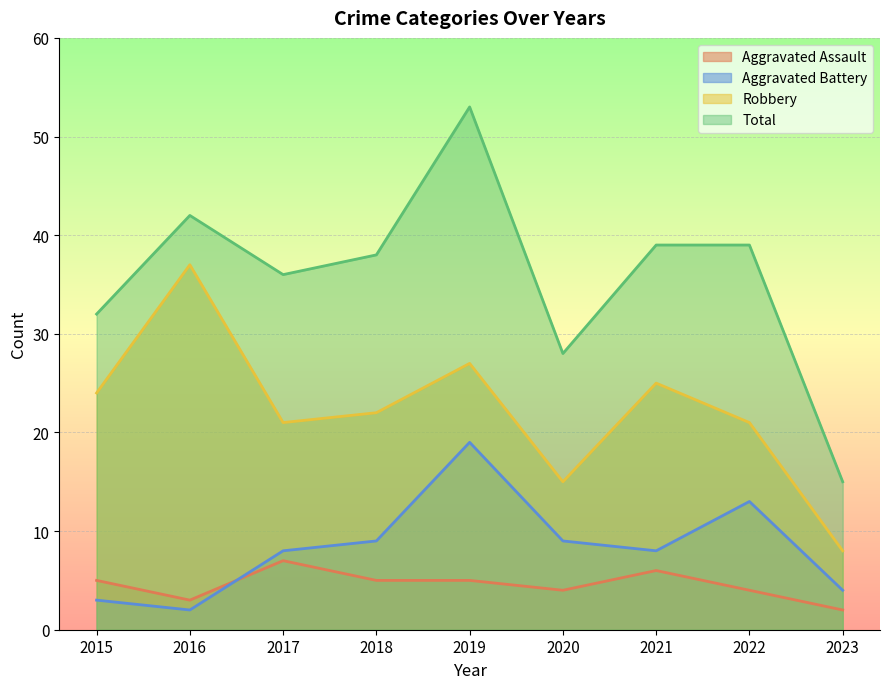

What is the value of the Aggravated Battery point at the 9th from the left?

4